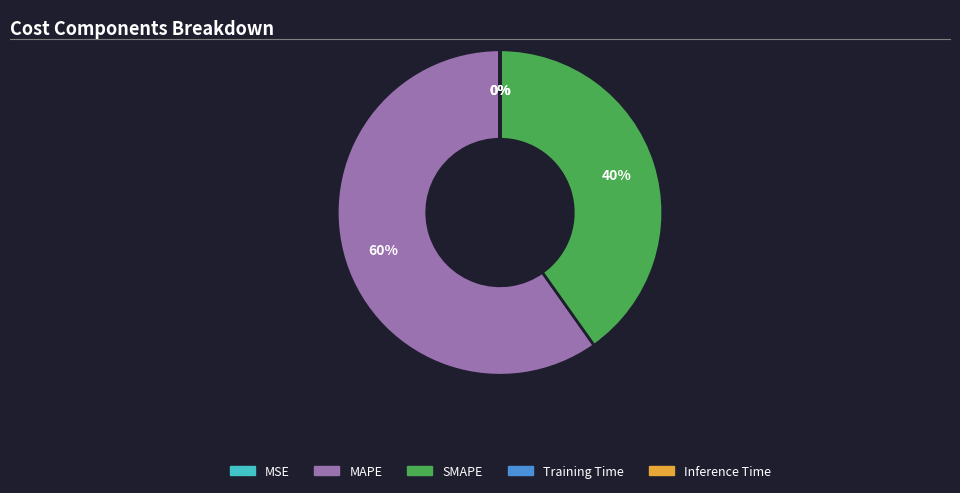

What is the ratio of the value at SMAPE to the value at MAPE?

0.7